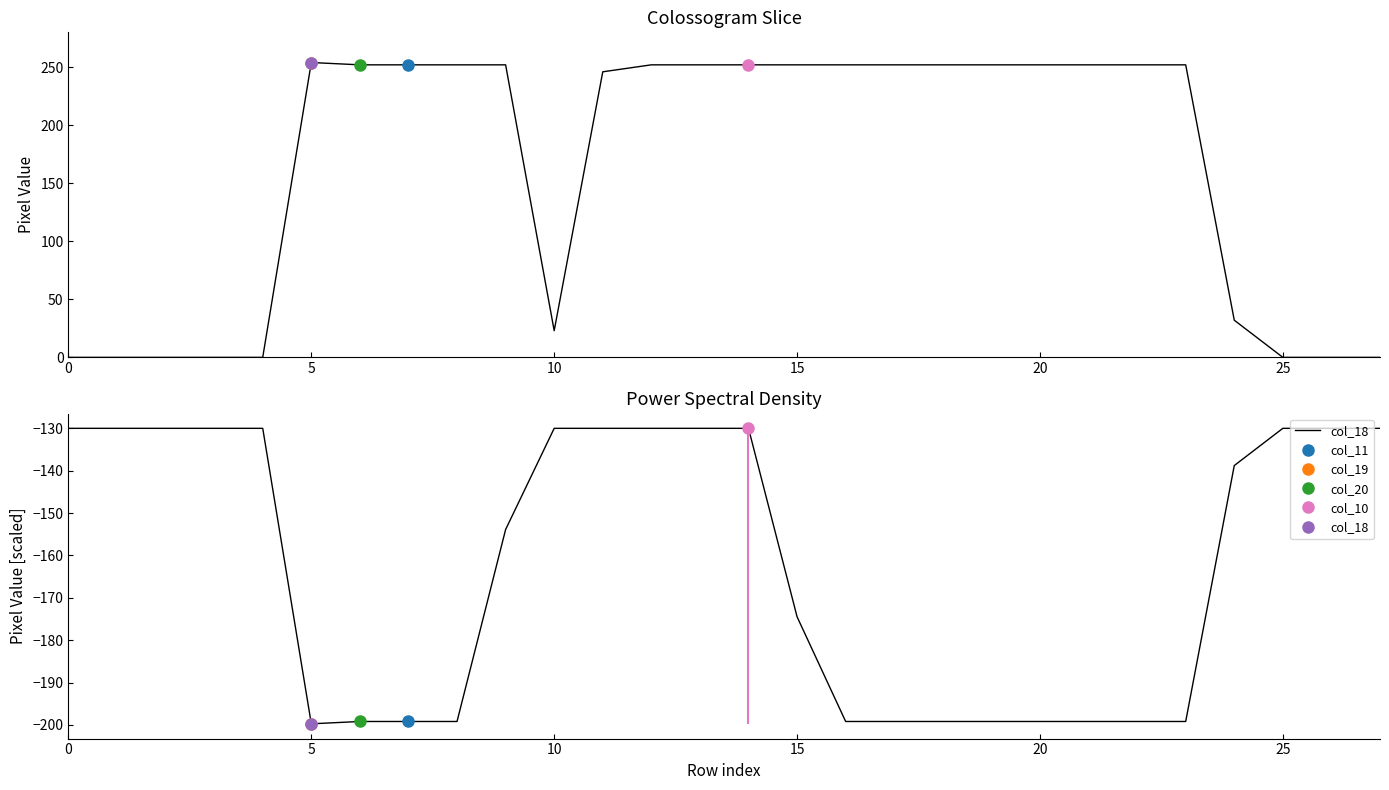

How many interior local valleys does the col_18 series have?

1